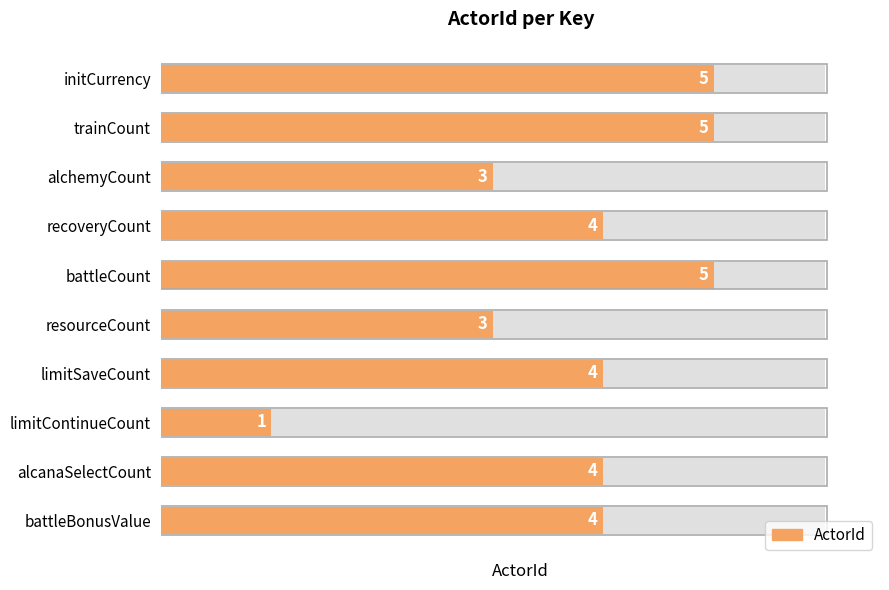

Rank the categories by value from lowest to highest.

limitContinueCount, alchemyCount, resourceCount, recoveryCount, limitSaveCount, alcanaSelectCount, battleBonusValue, initCurrency, trainCount, battleCount